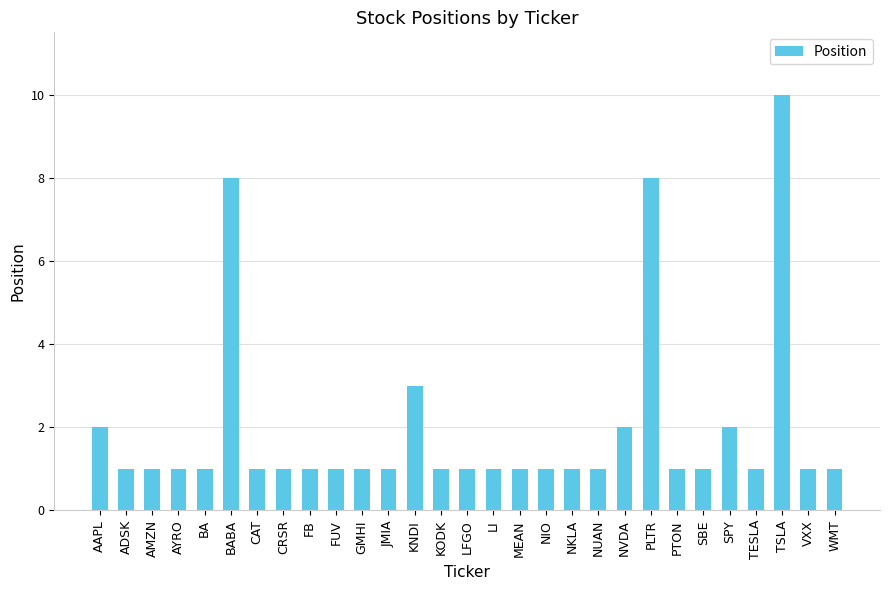

The value at LI is 1. True or false?

True